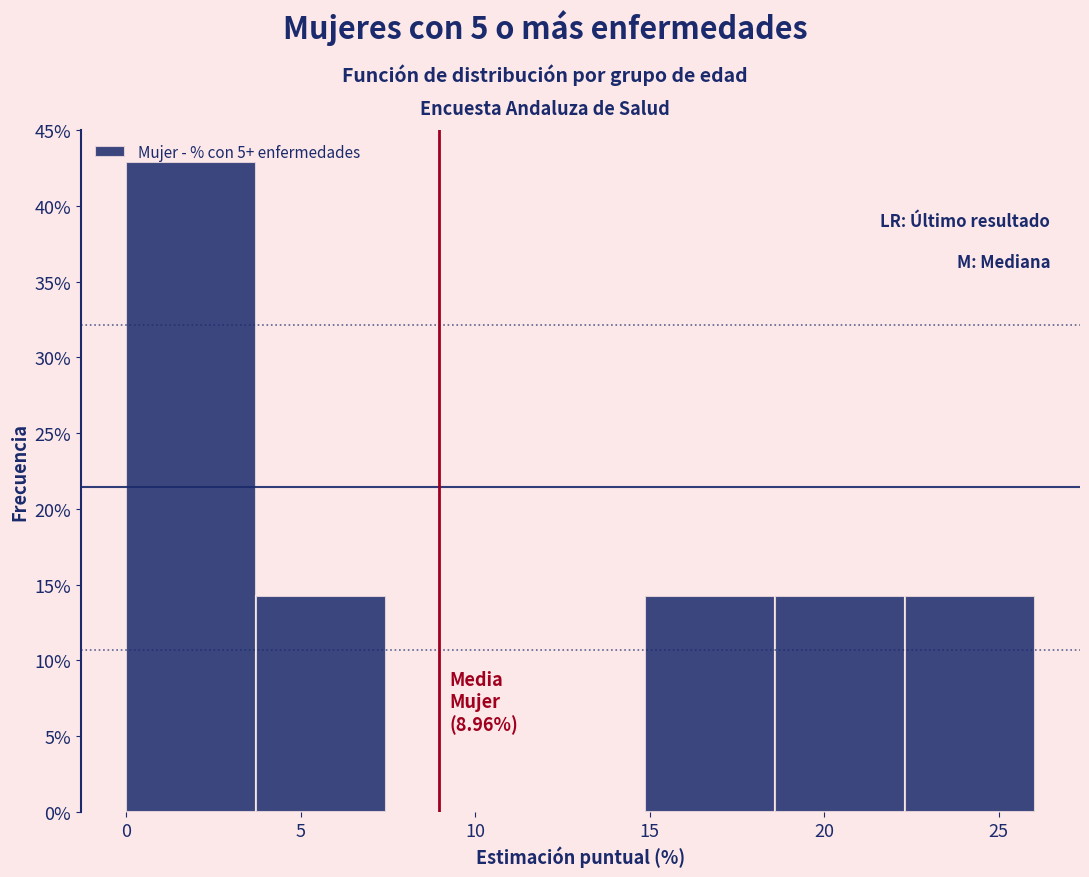

Over which range of the x-axis is the bar tallest?

0.0 to 3.5